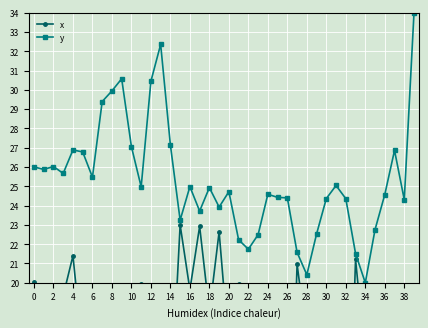

Count the number of data series in this chart.

2